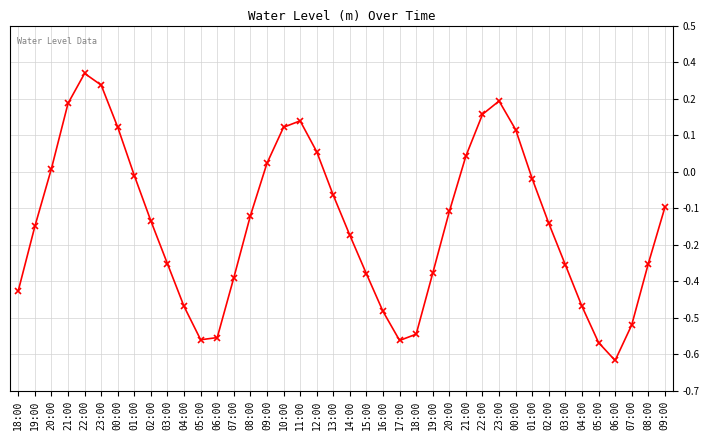

What is the sum of the values at 02:00 and 14:00?

-0.4